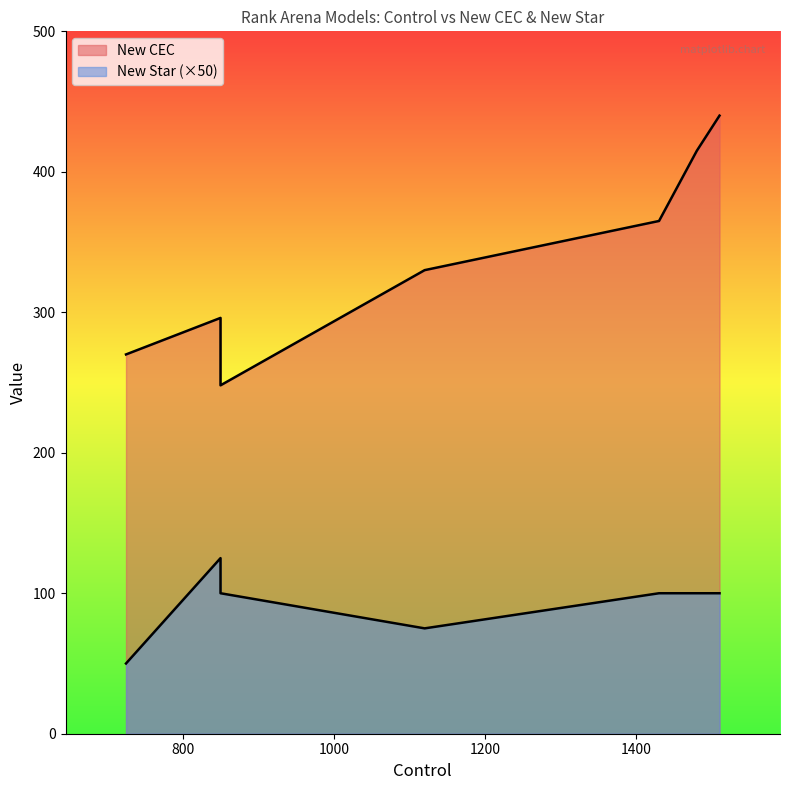

How many interior local valleys does the New CEC series have?

1